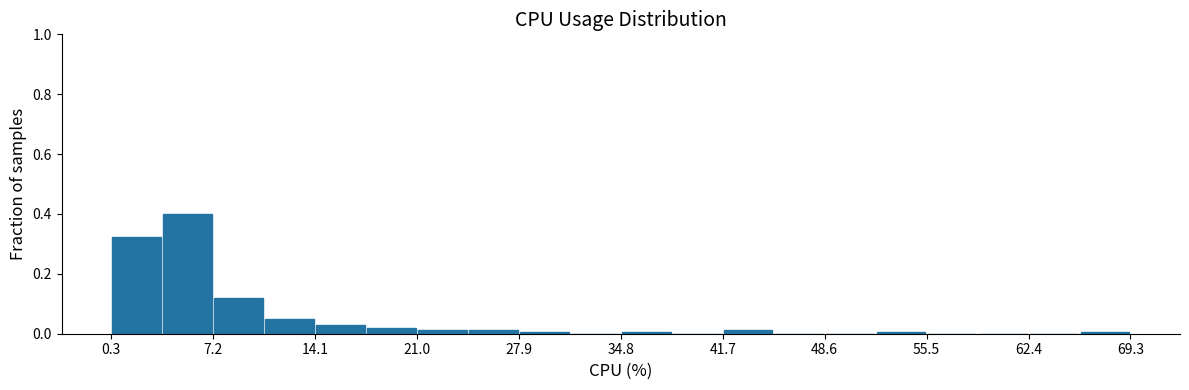

Read against the x-axis, roughly where is the centre of the tallest bar?

5